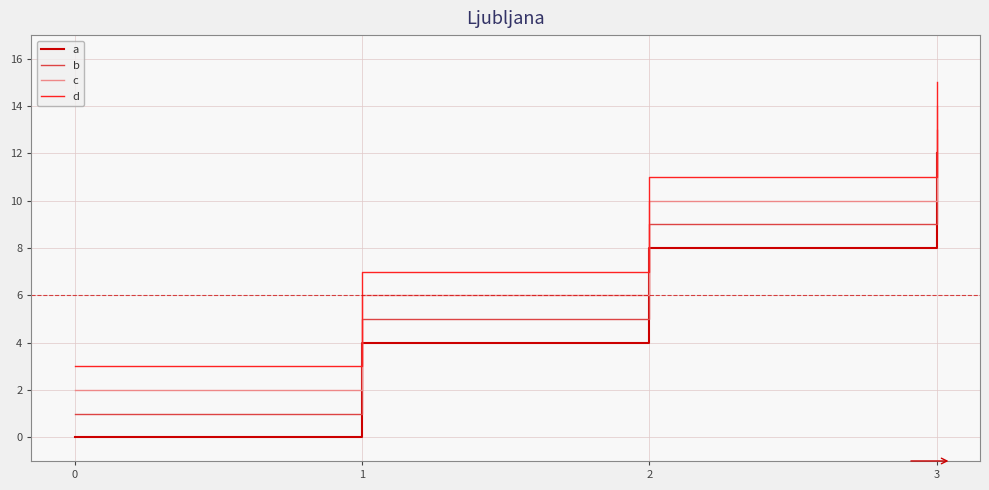

True or false: d has more than 0 interior local peaks.

False